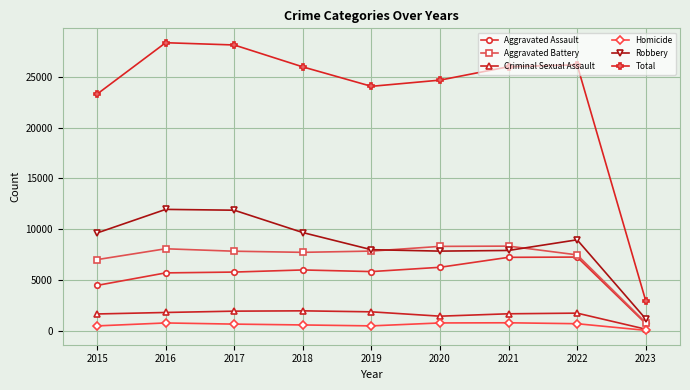

How many categories are shown in the chart?

9